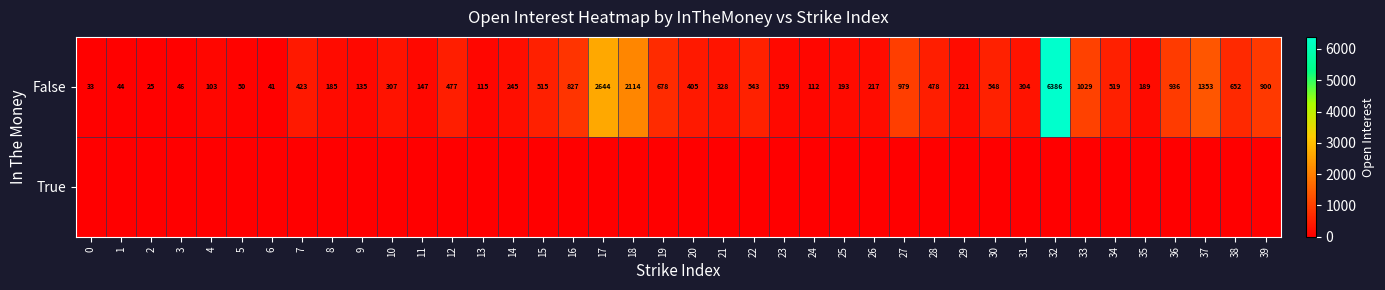

Is it true that False equals 140 at 4?

False